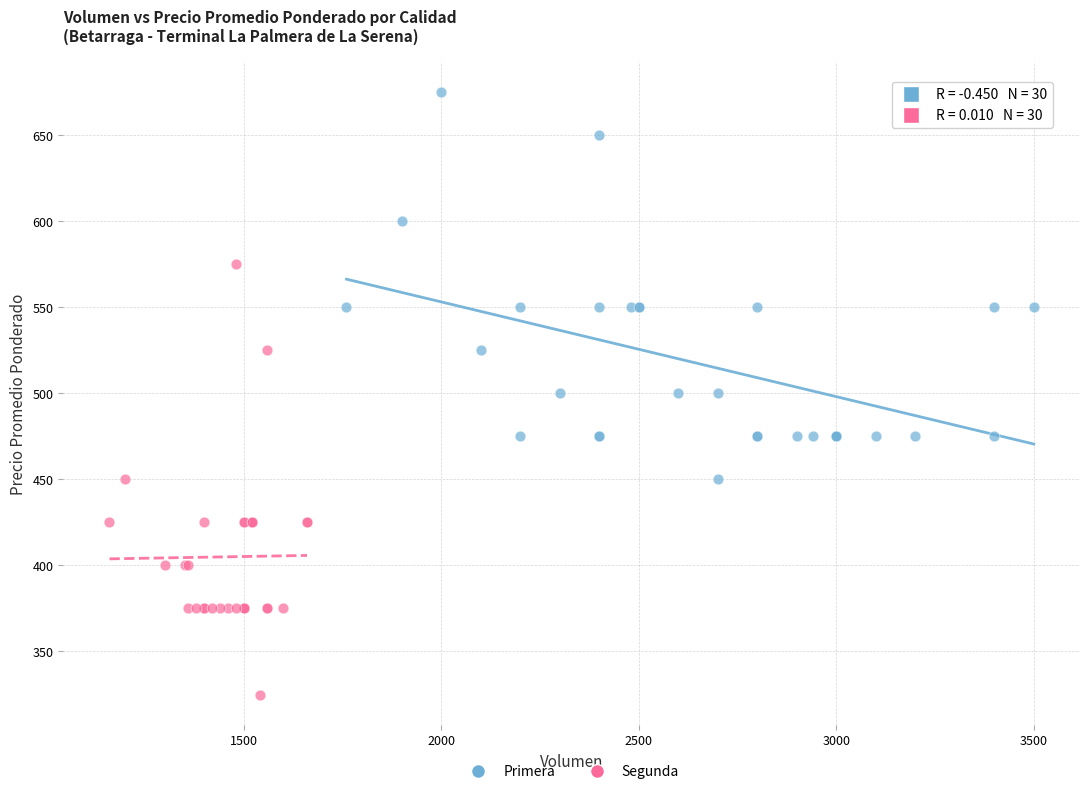

Which series has the widest spread of Y values?

Segunda